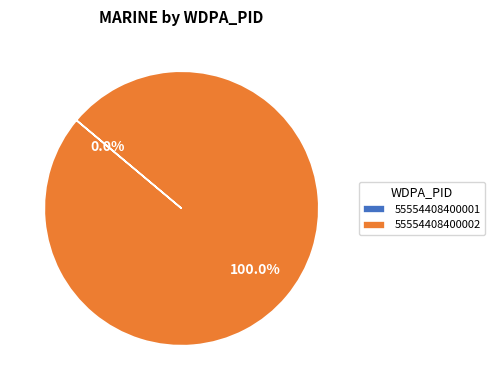

Which has a higher value, 55554408400002 or 55554408400001?

55554408400002